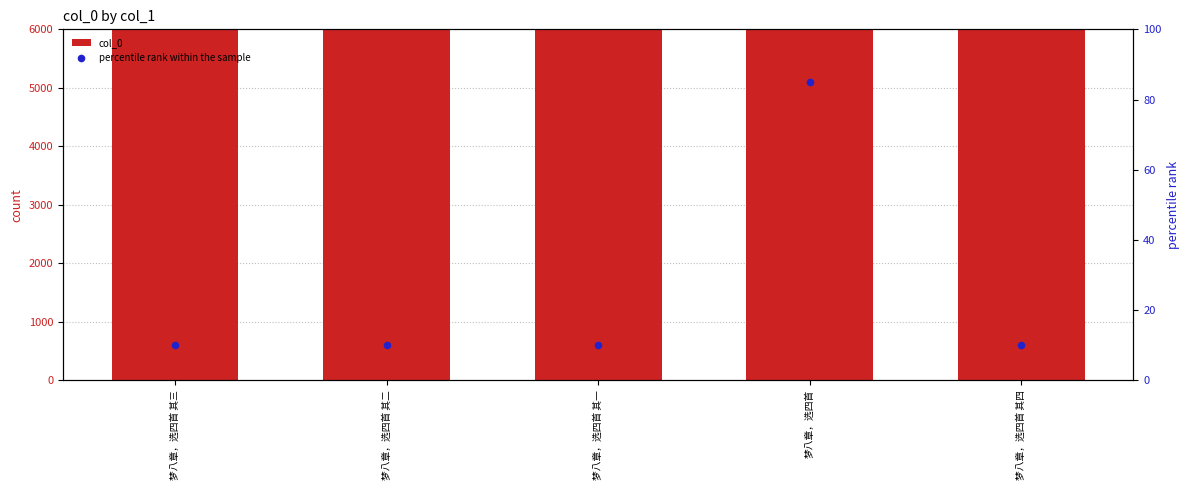

At which category is the sum across all series the highest?

梦八章，选四首